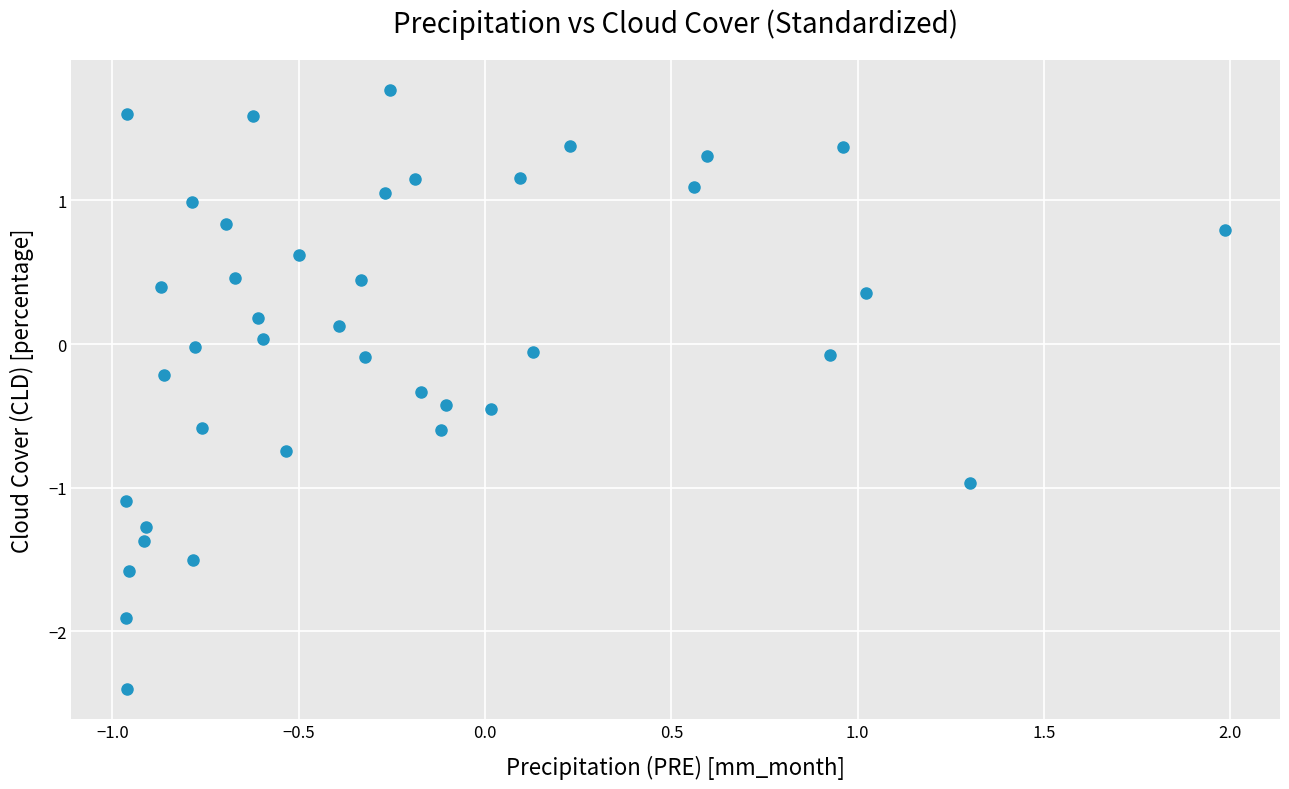

What is the range of Y values (max minus min)?

4.2